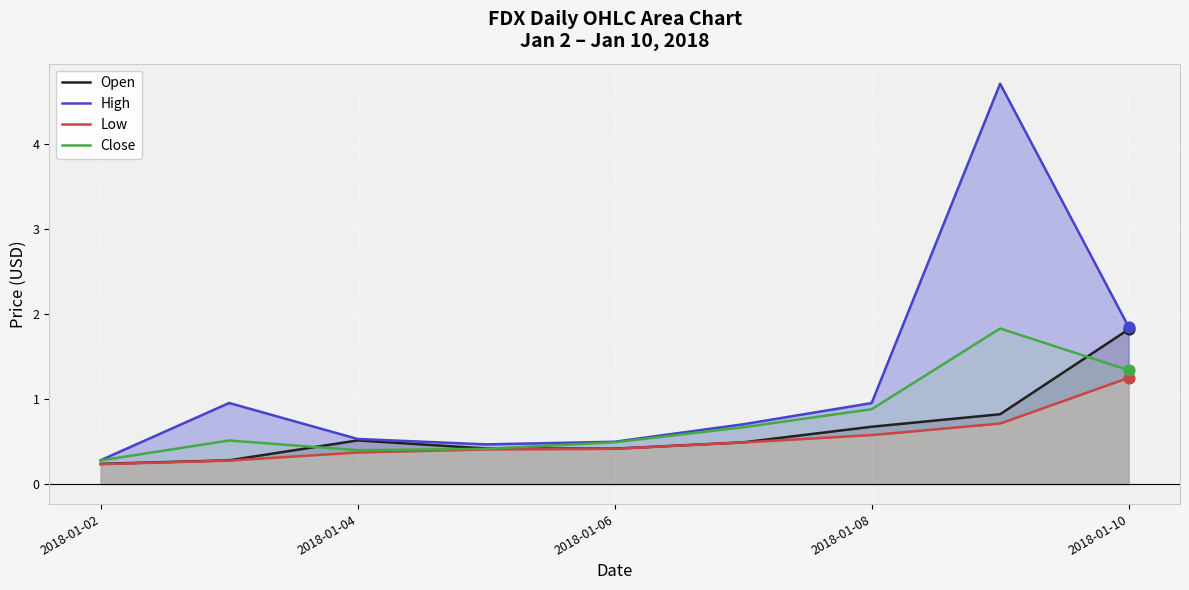

The value of Open at 2018-01-08 is 1.0. True or false?

False